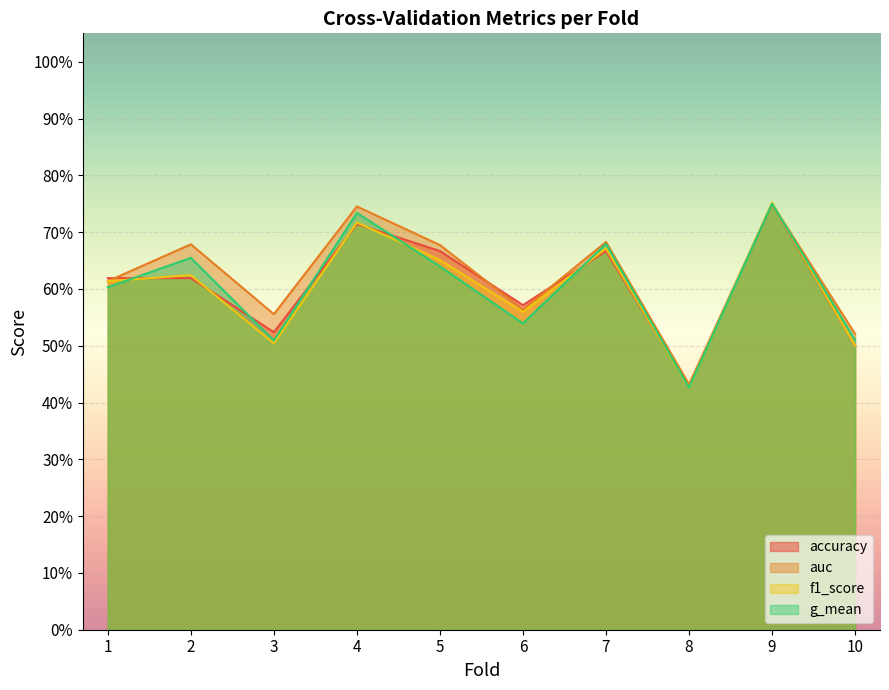

What is the total value across all series at 2?

2.6